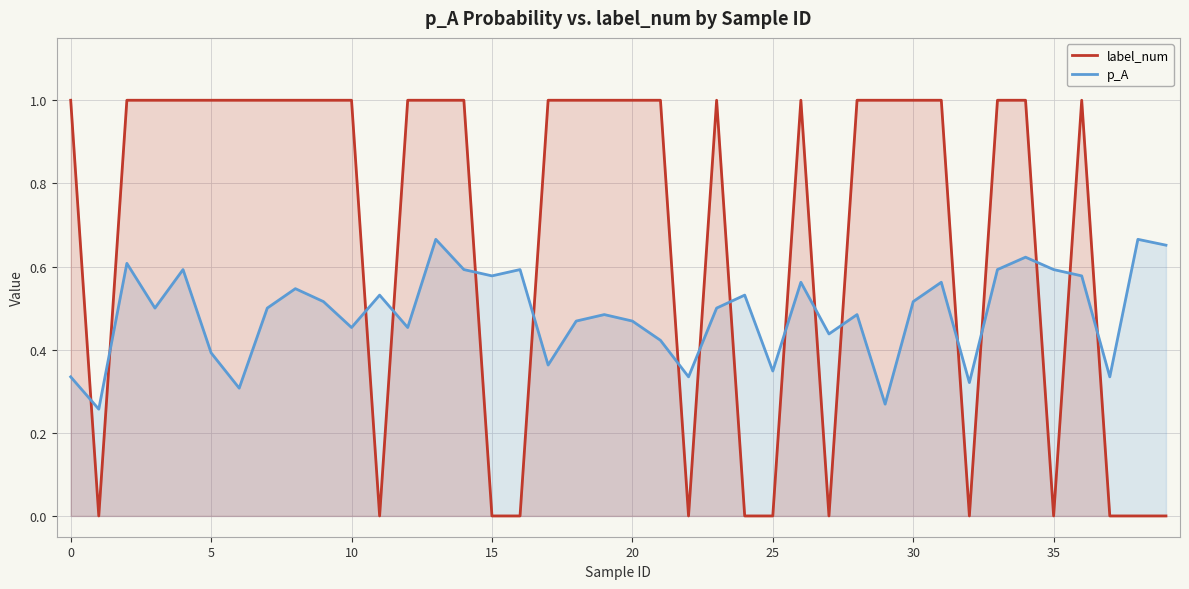

What are all the series names shown in the legend?

label_num, p_A